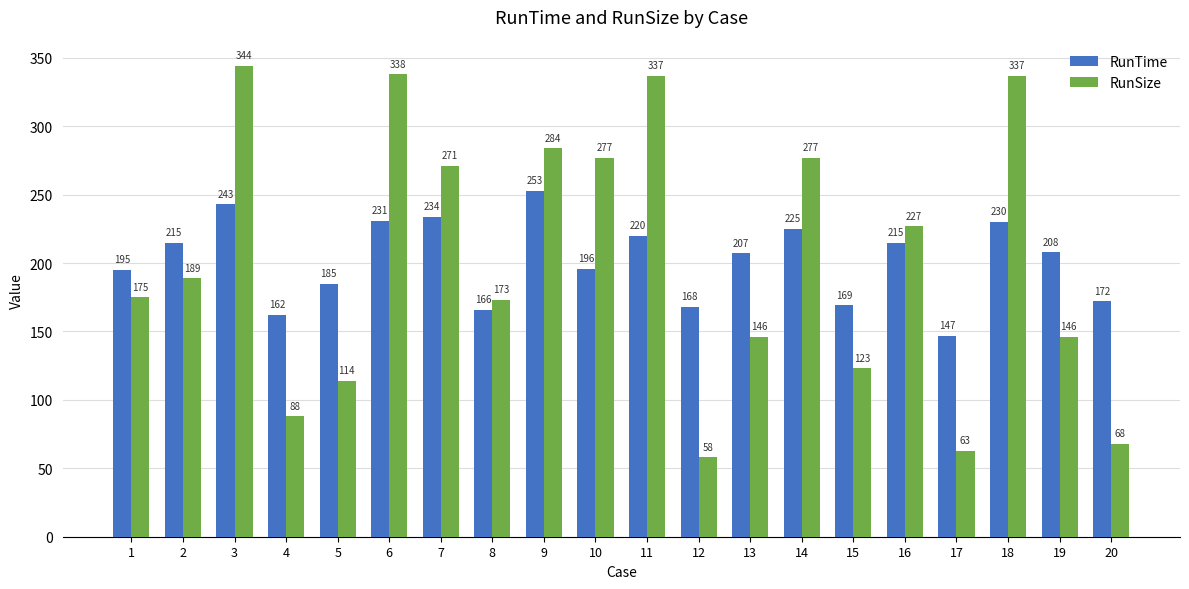

How many data points does each series have?

20